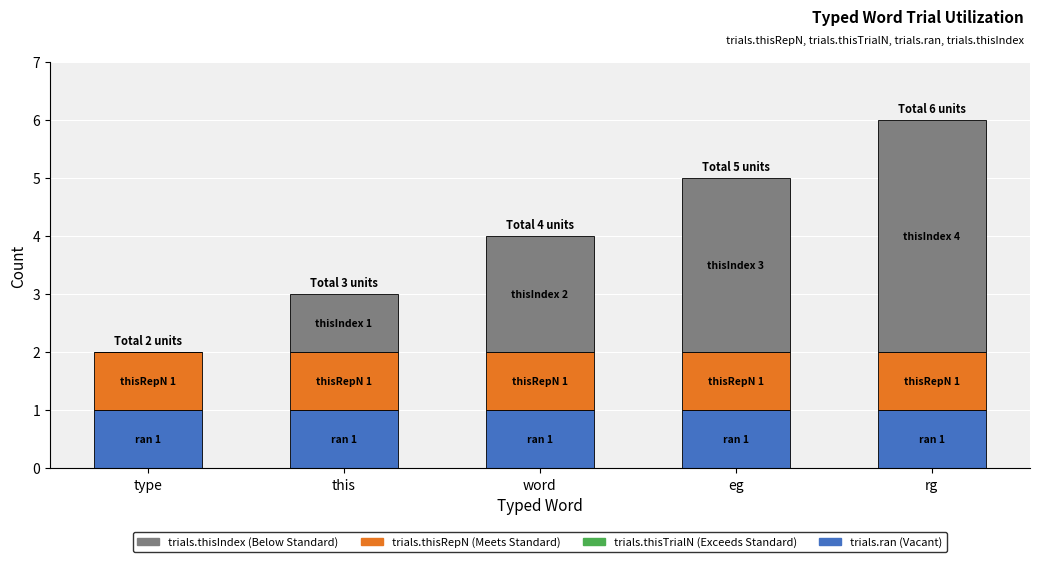

What is the total value across all series at this?

3